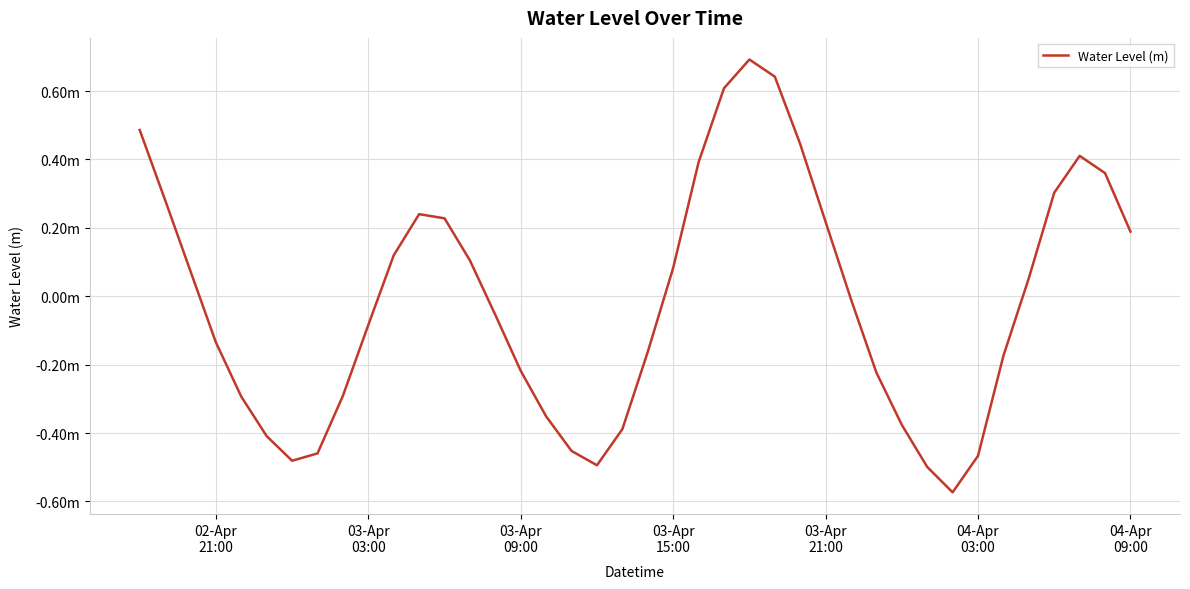

What is the smallest value displayed?

-0.6